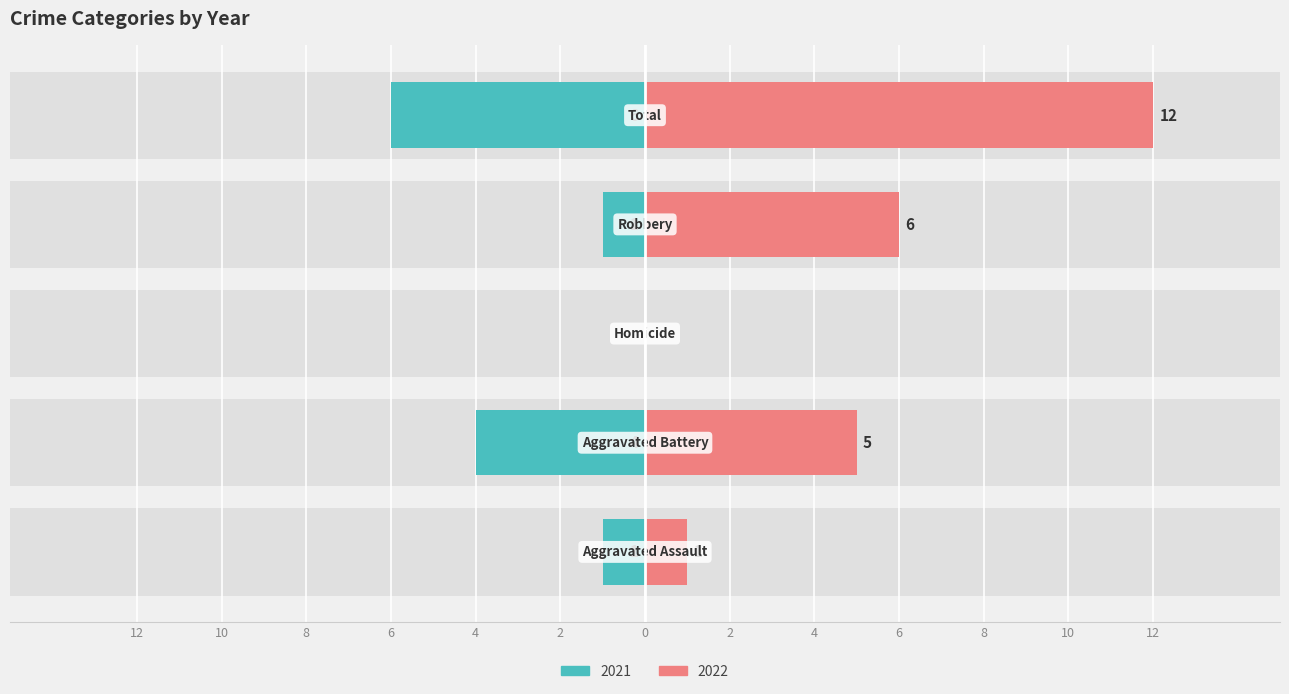

At which category does the chart reach its peak across all series?

Total